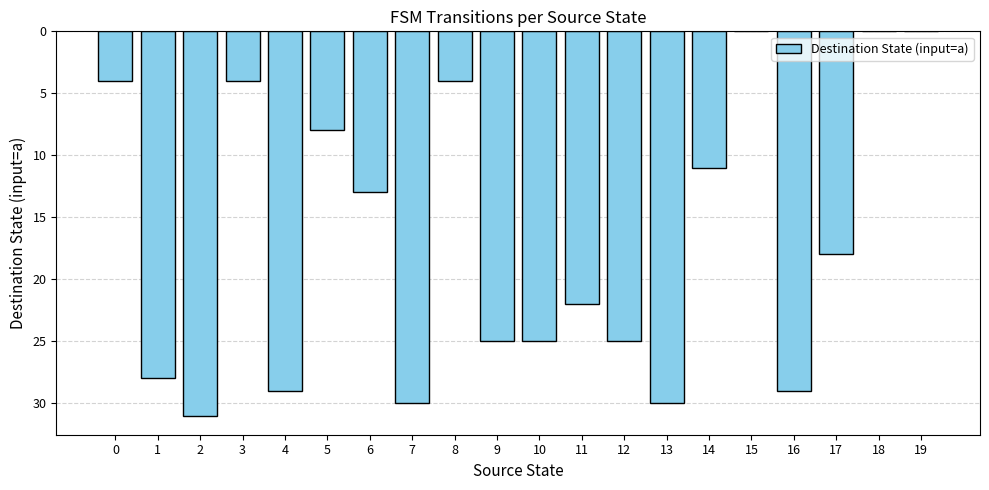

Approximately how many times larger is the value at 9 compared to 13?

0.8